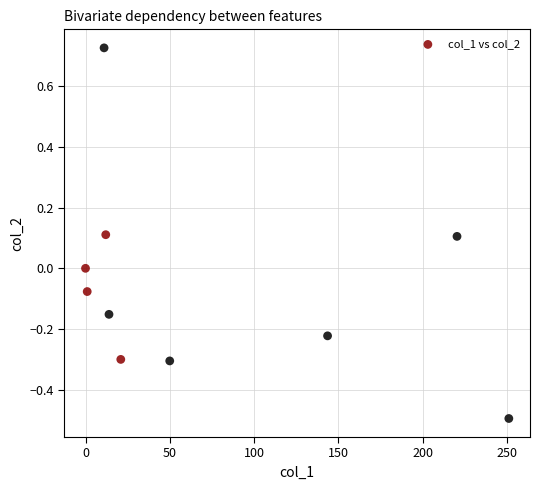

What is the range of X values (max minus min)?

251.1